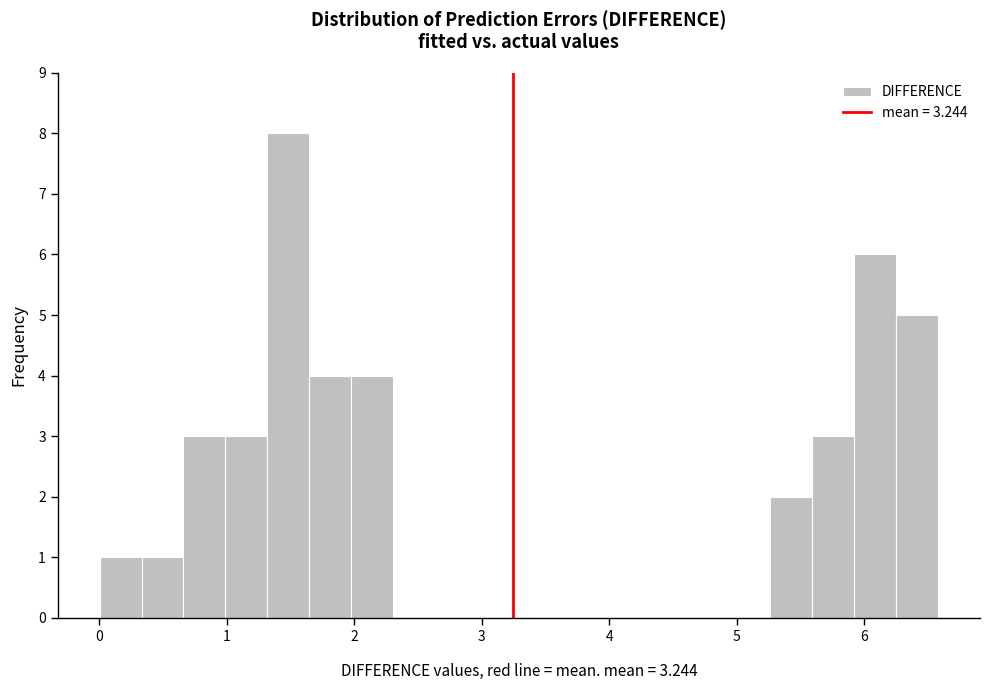

Around what value on the x-axis is the tallest bar? Give the approximate position of its centre, as read against the axis.

1.5